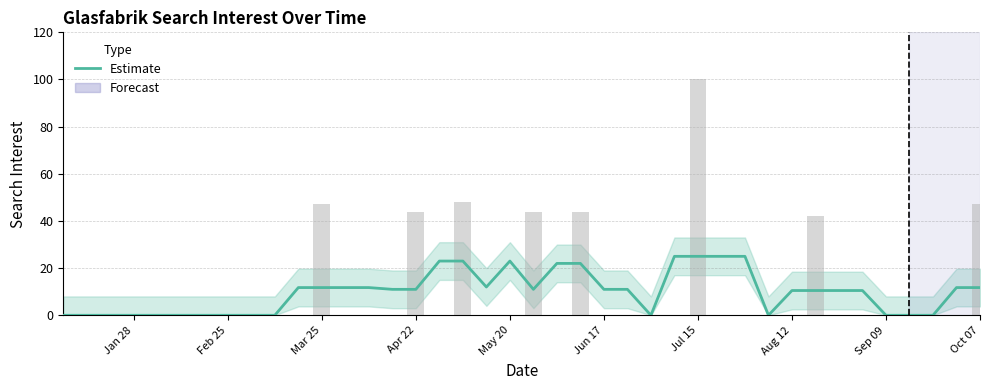

Reading left to right, list all the values displayed in this chart.

0.0	0.0	0.0	0.0	0.0	0.0	0.0	0.0	0.0	0.0	11.8	11.8	11.8	11.8	11.0	11.0	23.0	23.0	12.0	23.0	11.0	22.0	22.0	11.0	11.0	0.0	25.0	25.0	25.0	25.0	0.0	10.5	10.5	10.5	10.5	0.0	0.0	0.0	11.8	11.8